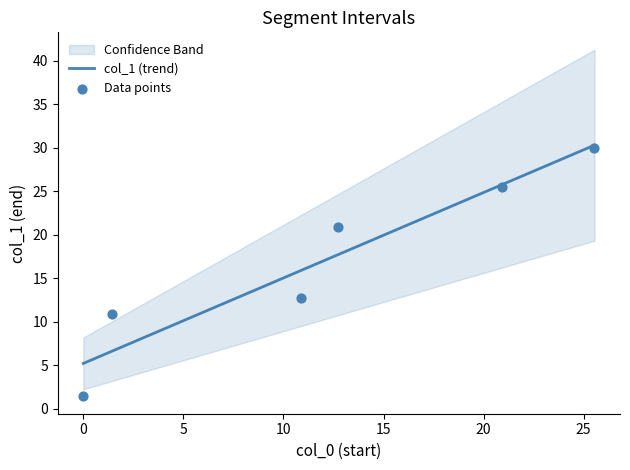

What is the change in value from 0.0 to 12.72?

+19.5